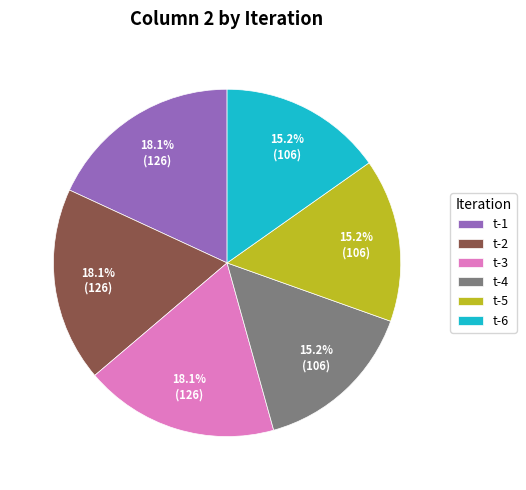

Is there a majority slice in this chart?

No